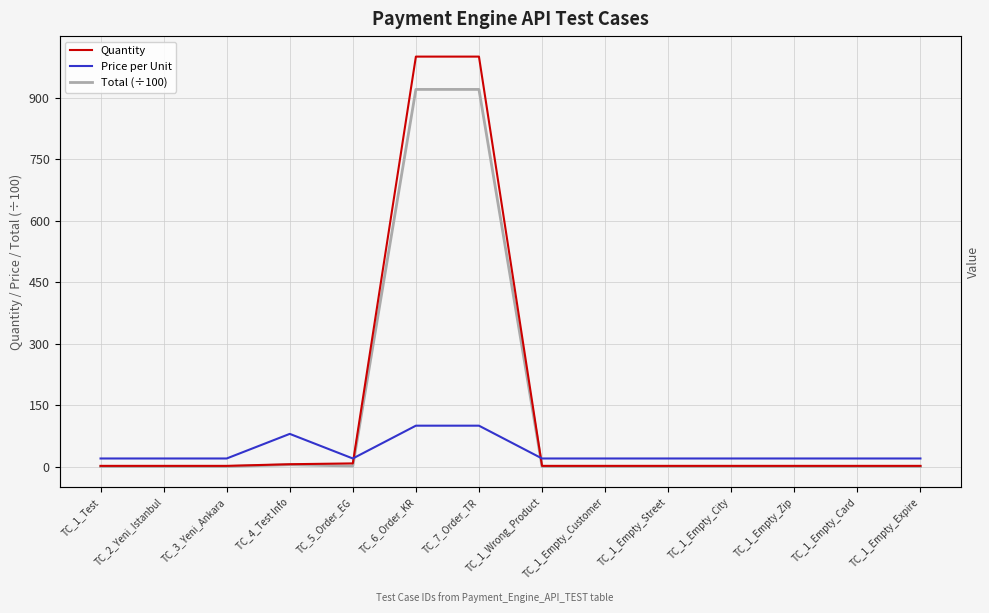

Does the chart display data point markers on the line(s)?

No